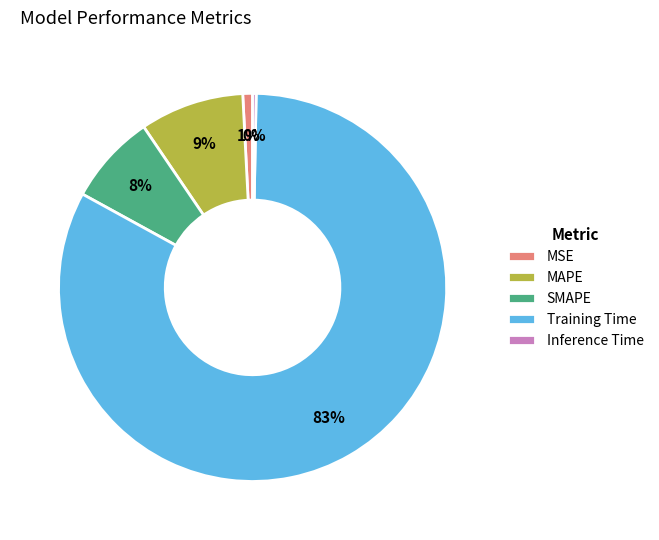

Rank the categories by value from highest to lowest.

Training Time, MAPE, SMAPE, MSE, Inference Time